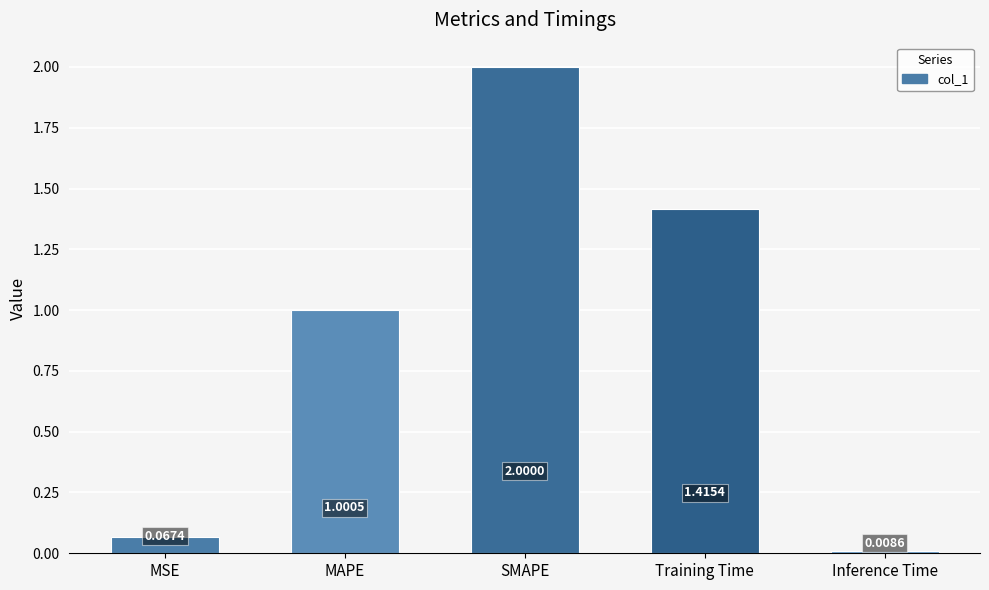

What is the value of the 3rd bar from the left?

2.0